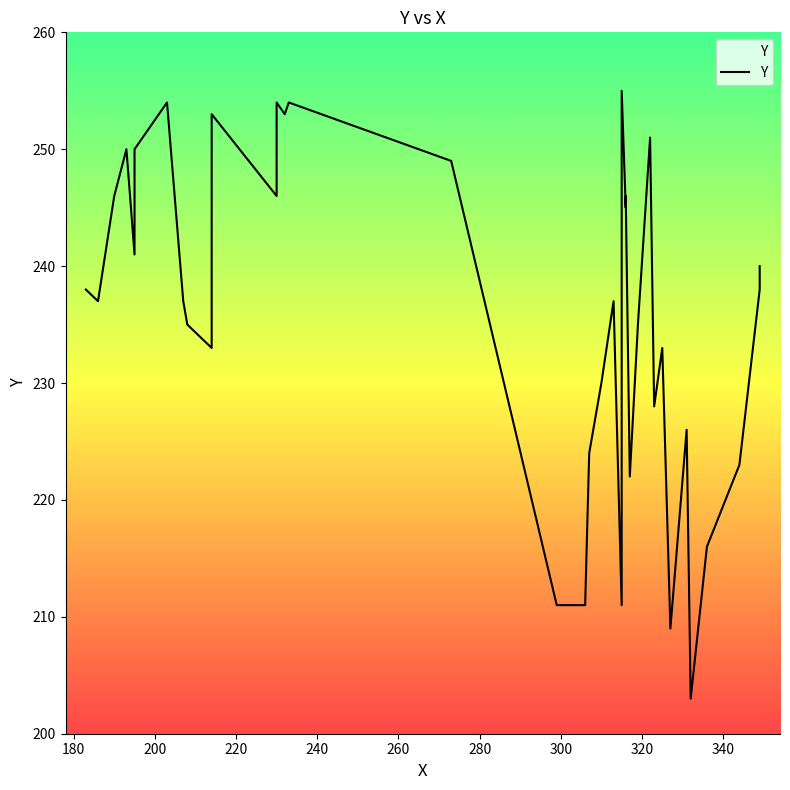

What is the sum of all values?

9455